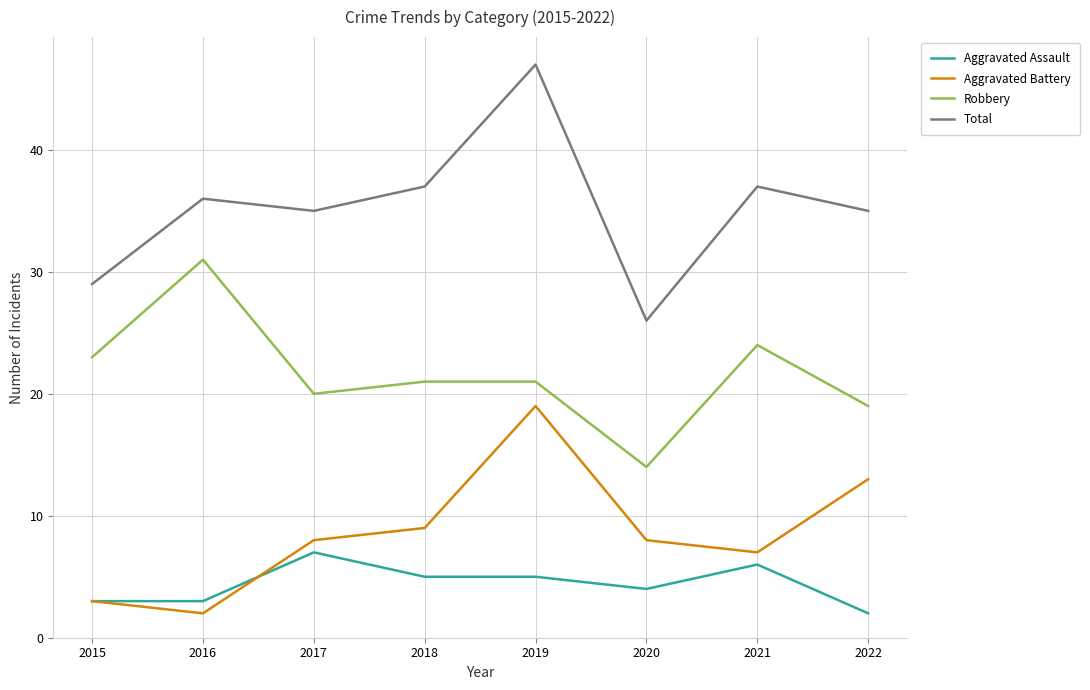

At which category is the sum across all series the highest?

2019